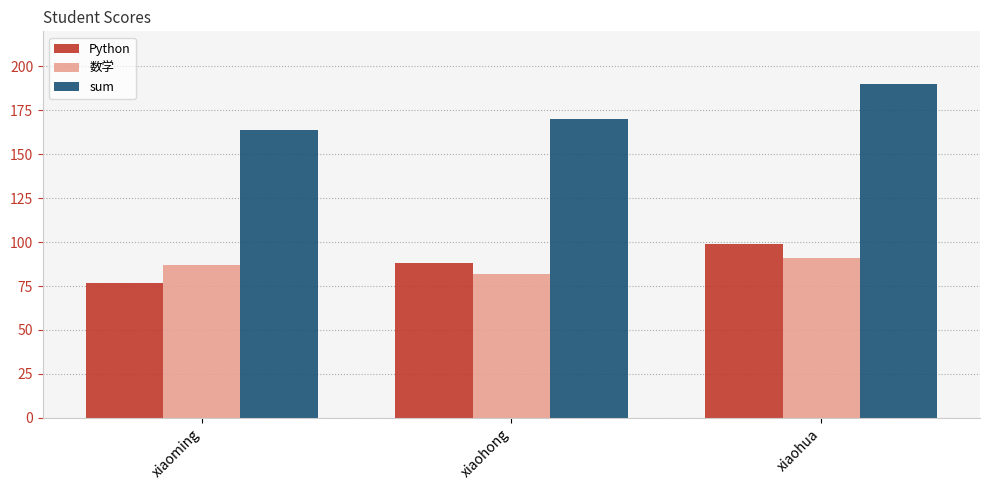

Rank the categories by Python value from lowest to highest.

xiaoming, xiaohong, xiaohua